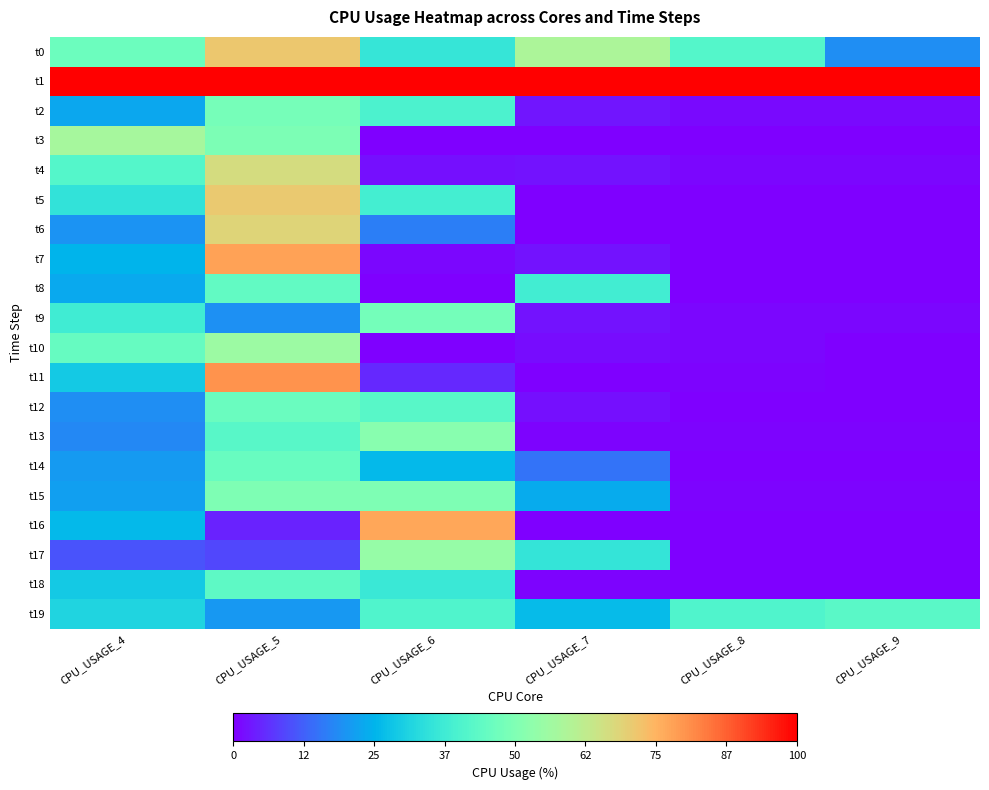

At how many categories does at least one series exceed 94?

6